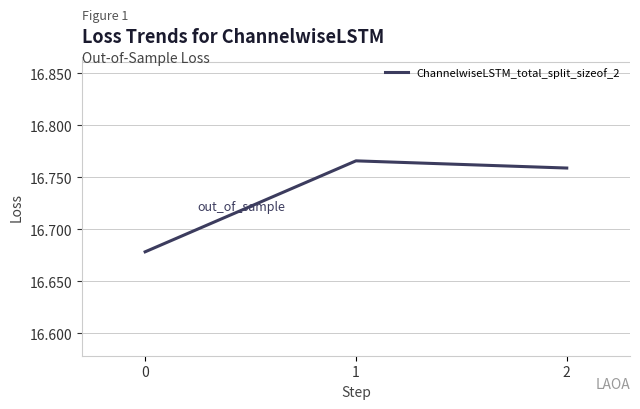

Does the chart have visible grid lines?

Yes